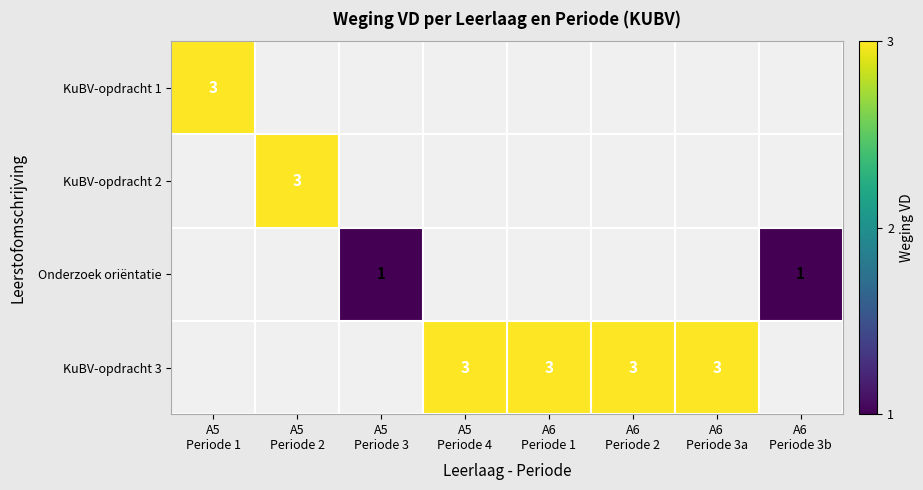

At which category does the chart reach its peak across all series?

A5
Periode 1